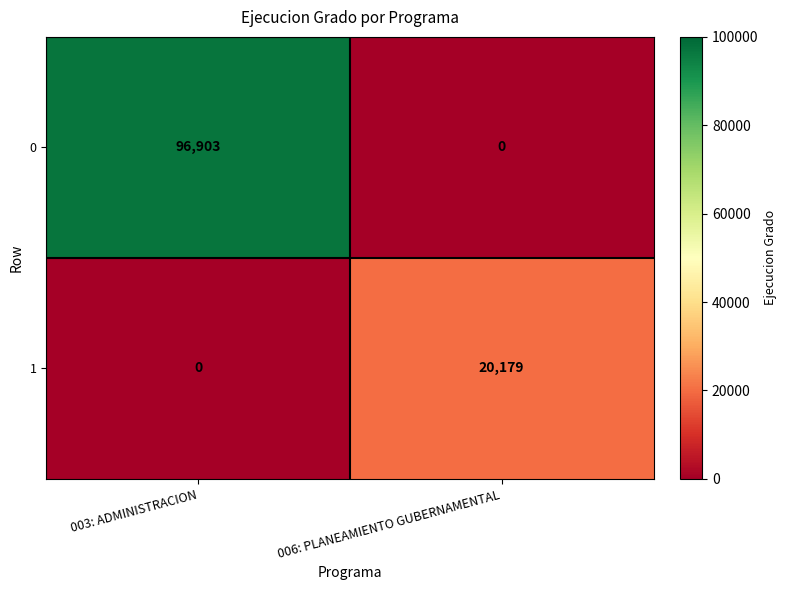

What is the average value of the 0 series?

48452